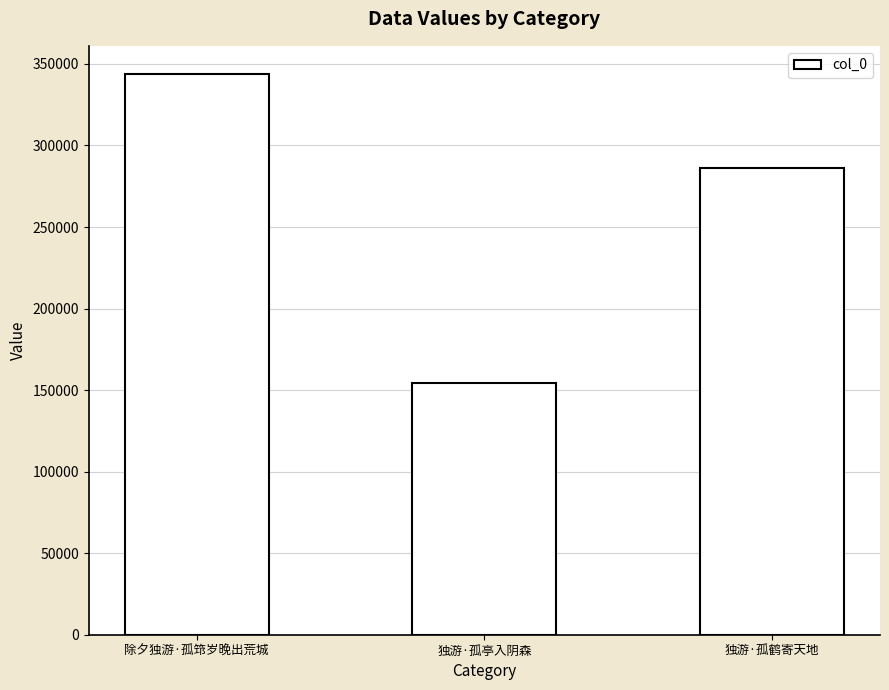

Reading left to right, what are all the values shown in this chart?

343901	154328	286218